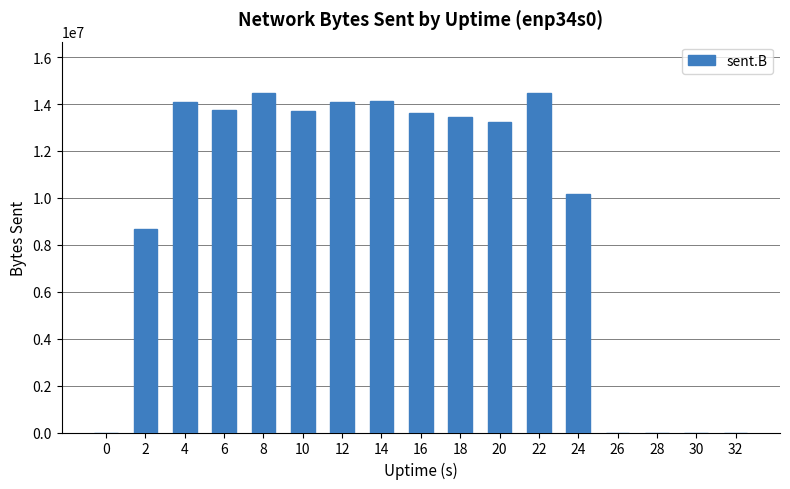

What is the sum of all values?

157855889